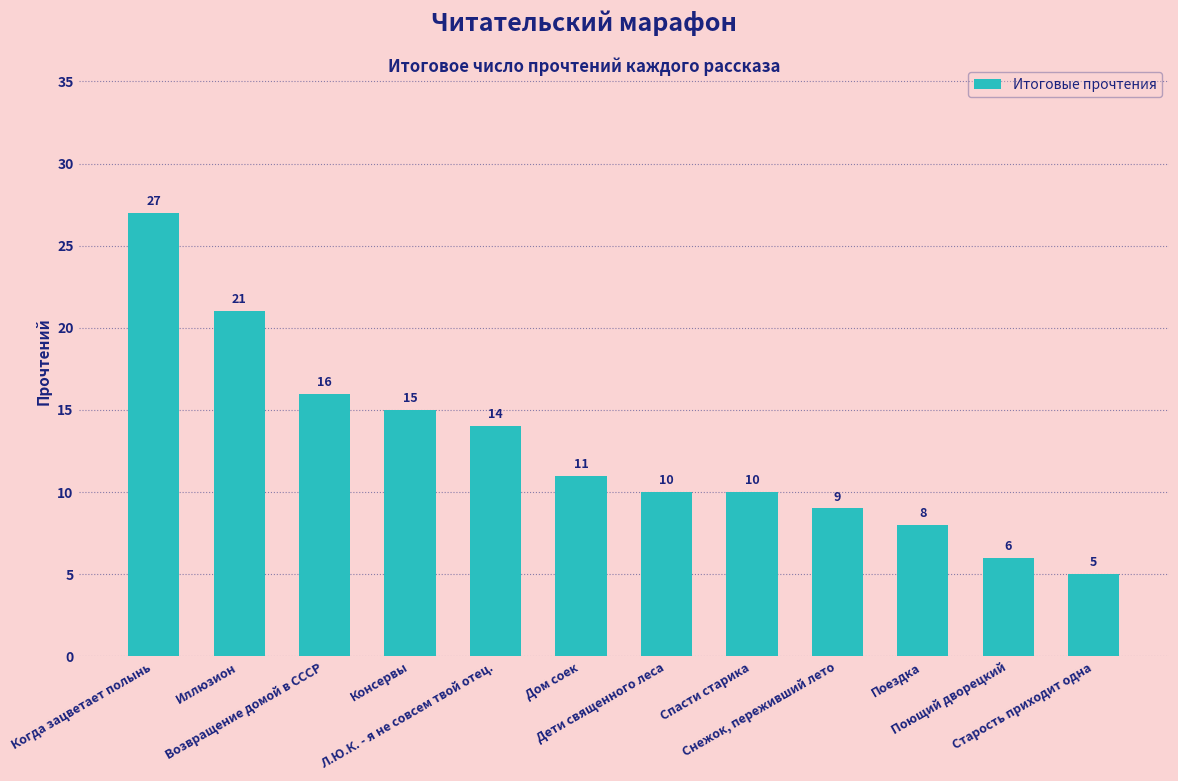

Reading right to left, transcribe all the data shown in this chart.

Старость приходит одна=5	Поющий дворецкий=6	Поездка=8	Снежок, переживший лето=9	Спасти старика=10	Дети священного леса=10	Дом соек=11	Л.Ю.К. - я не совсем твой отец.=14	Консервы=15	Возвращение домой в СССР=16	Иллюзион=21	Когда зацветает полынь=27